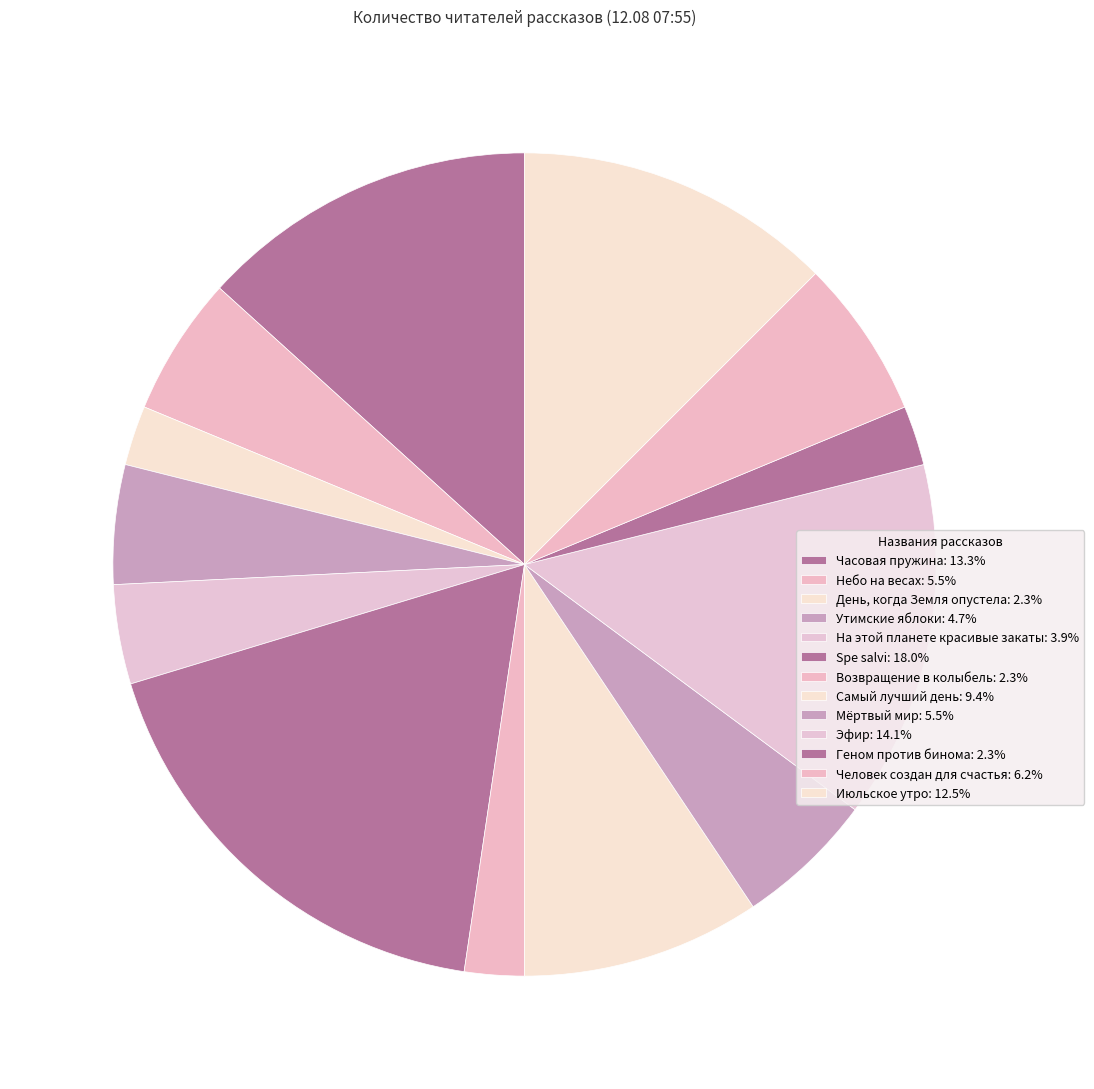

What percentage is the Часовая пружина slice, to the nearest percent?

13%